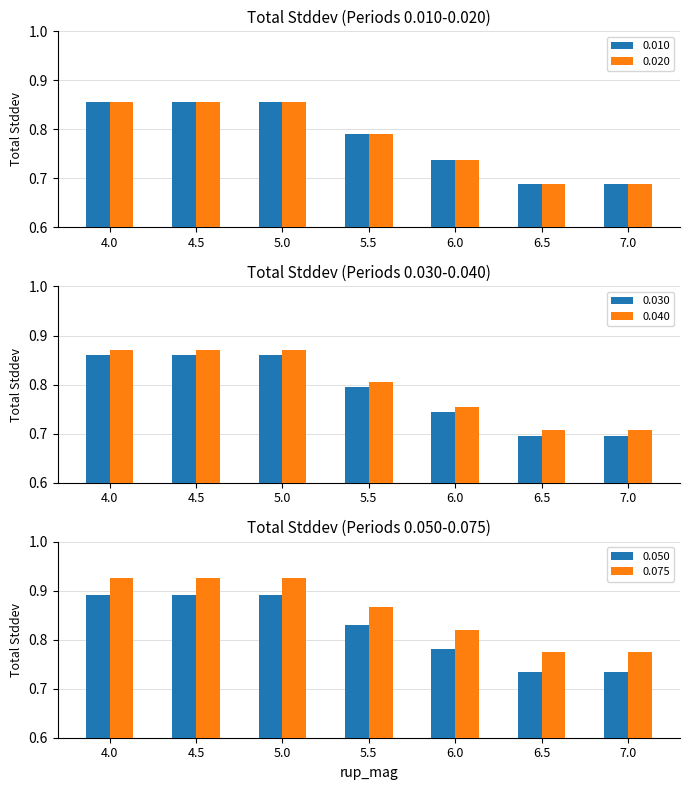

How many bars are there in total?

42